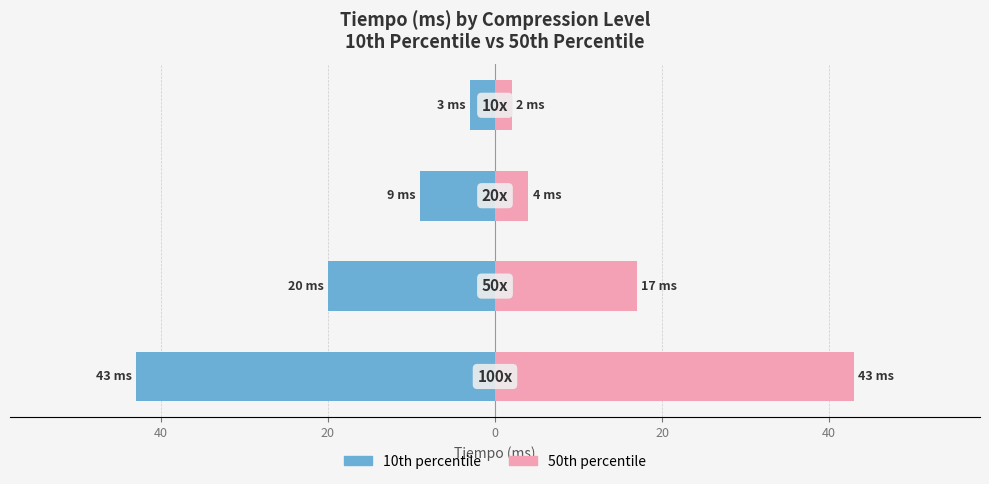

What are all the series names shown in the legend?

10th percentile, 50th percentile